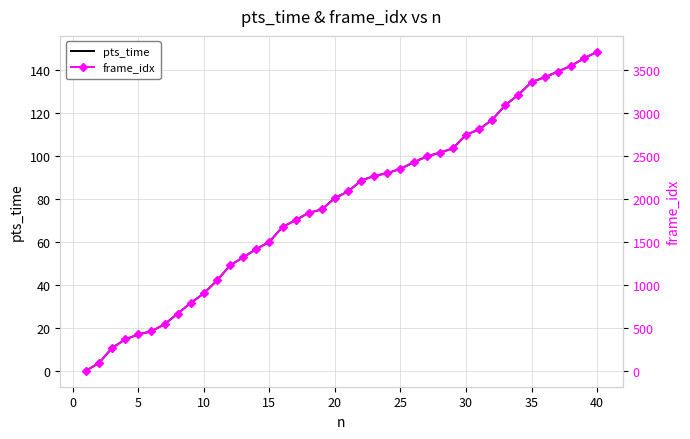

Is it true that pts_time equals 43.6 at 30?

False